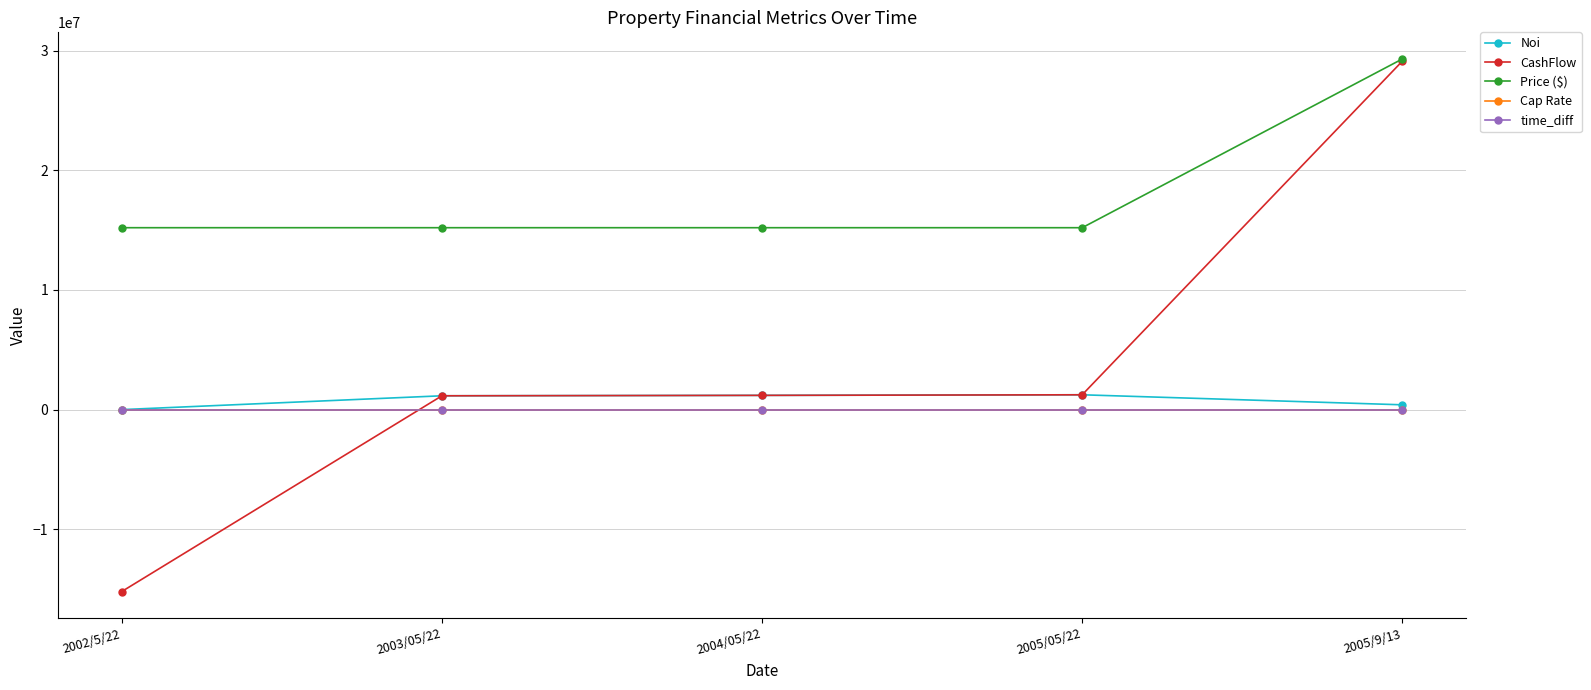

At which category is the sum across all series the highest?

2005/9/13